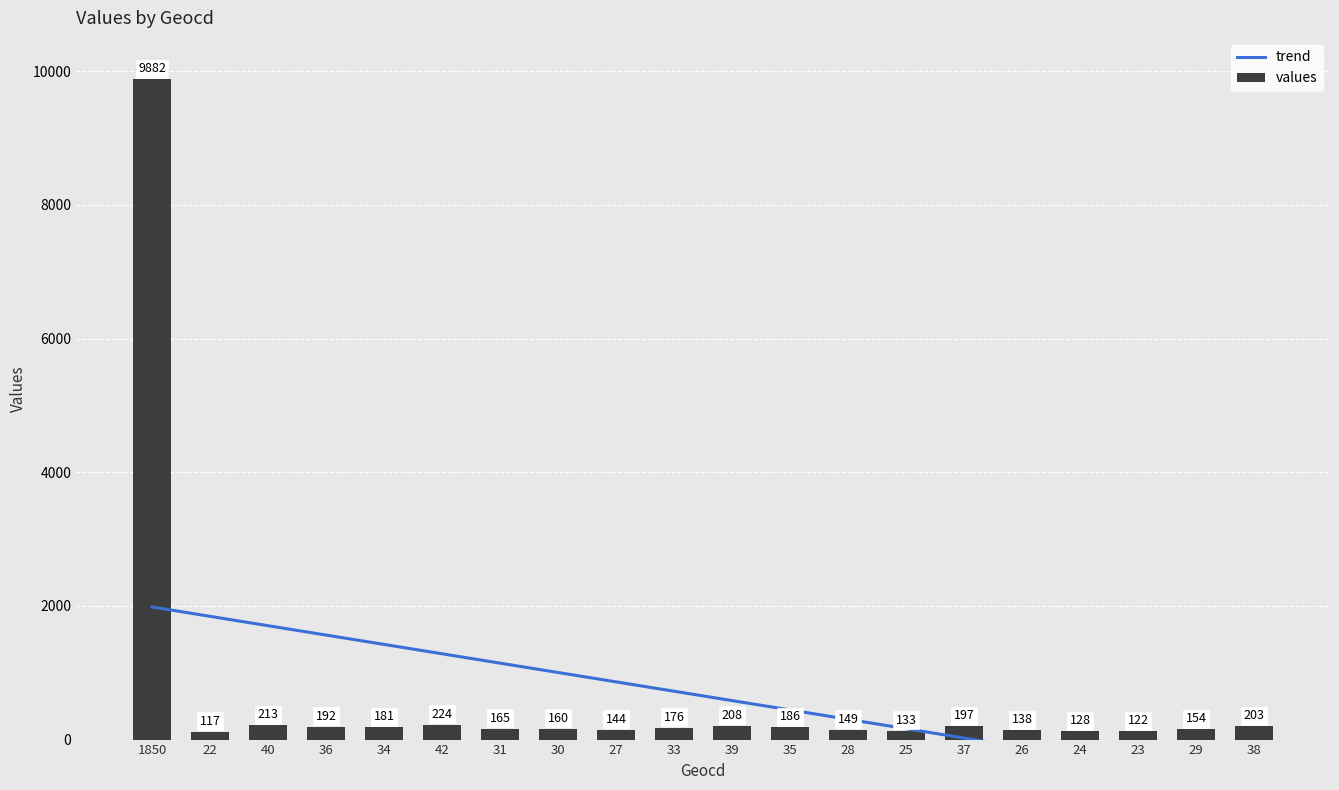

List the labels in order of trend value, largest first.

1850, 22, 40, 36, 34, 42, 31, 30, 27, 33, 39, 35, 28, 25, 37, 26, 24, 23, 29, 38